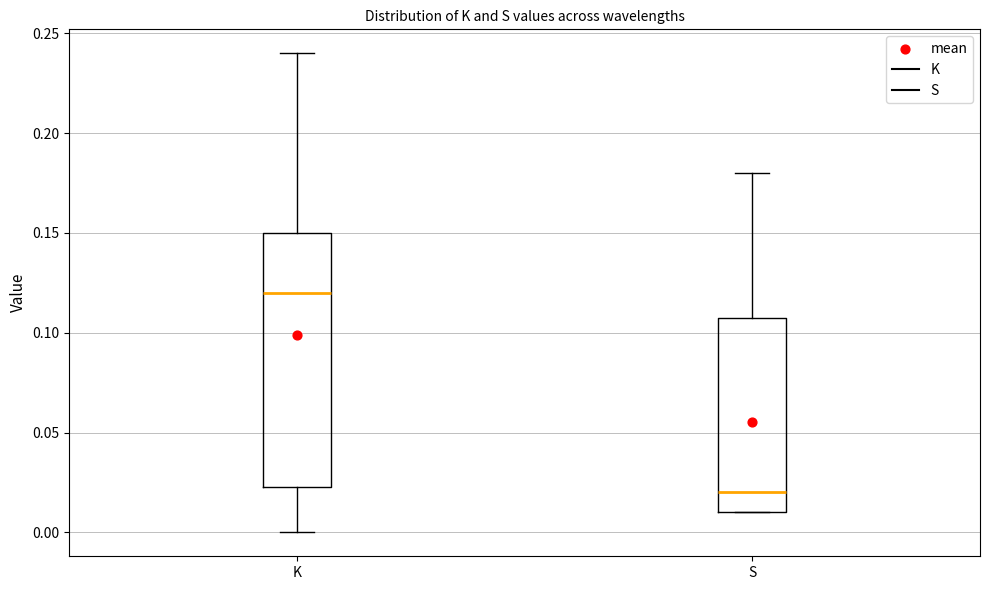

Reading left to right, read every box against the y-axis: the position of its median line, the range the box covers, and the ends of its whiskers. The values are not printed on the chart, so give them approximately, as read against the axis.

K: median 0.120, box 0.025 to 0.150, whiskers 0.000 to 0.240
S: median 0.020, box 0.010 to 0.110, whiskers 0.010 to 0.180